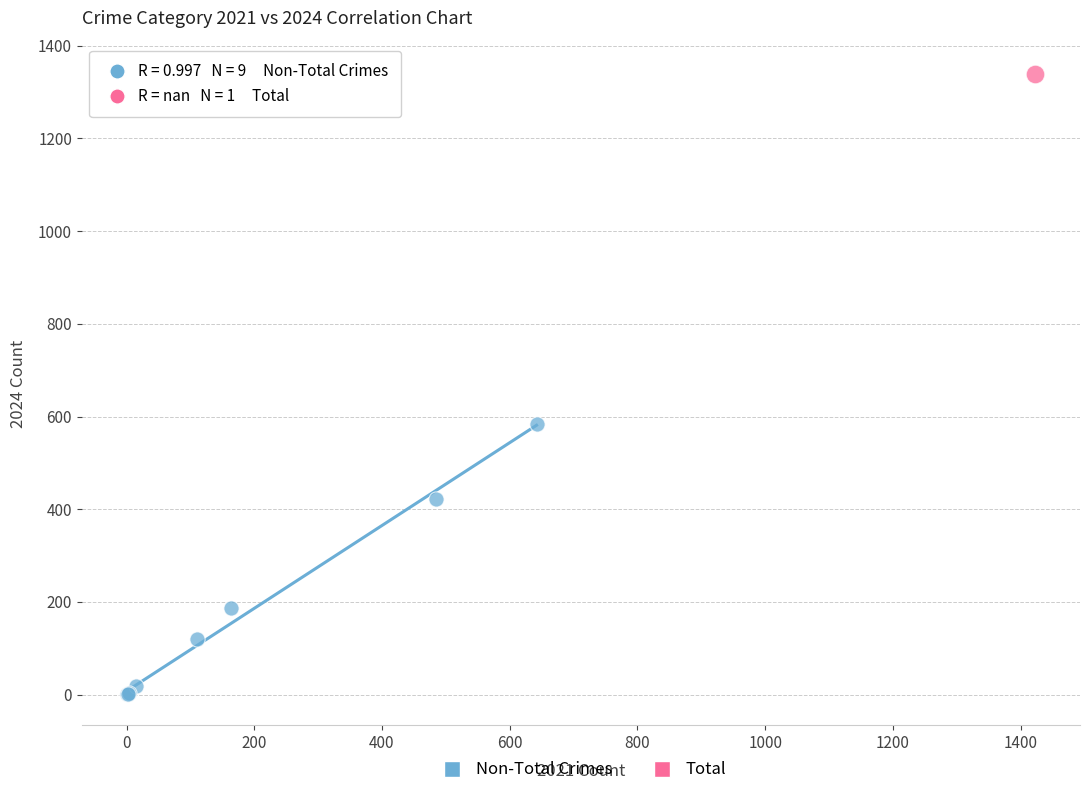

What are all the series names shown in the legend?

Non-Total Crimes, Total